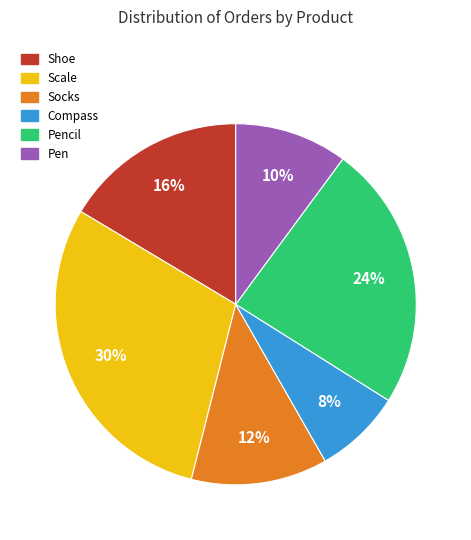

To the nearest percent, what is the difference between the largest and smallest slice percentages?

22%